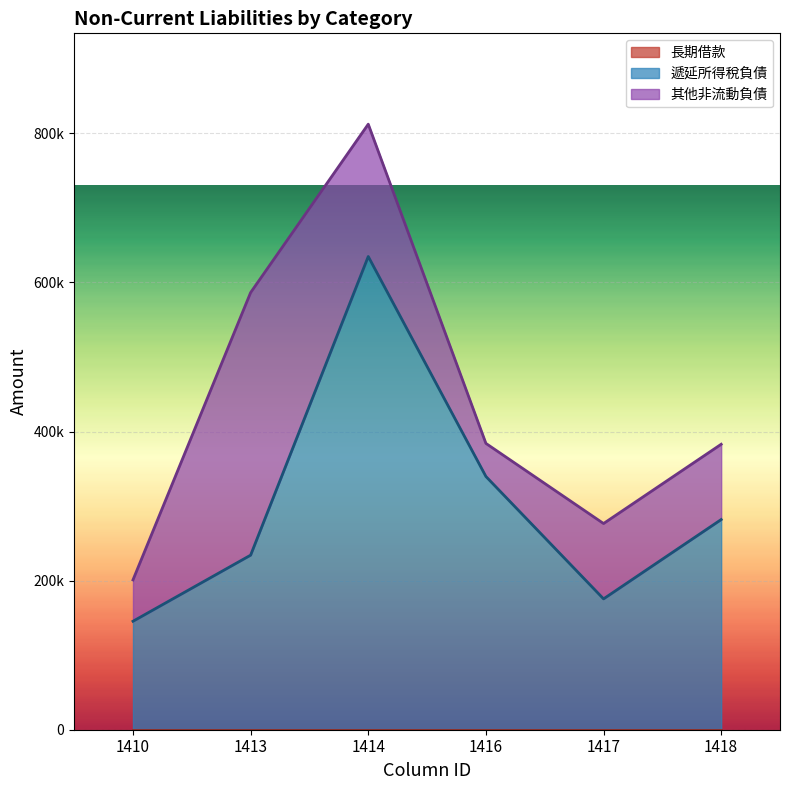

What is the spread (max minus min) of values at 1410?

145501